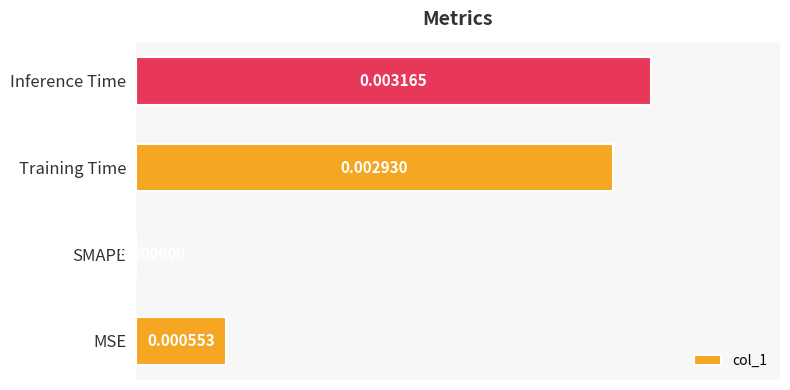

Which label corresponds to the largest value in the chart?

Inference Time